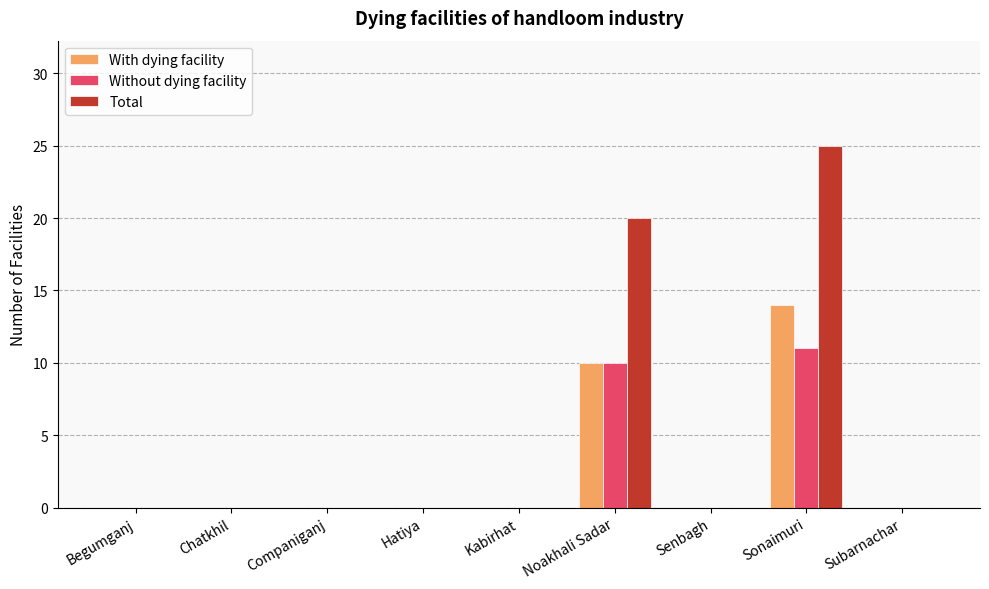

What is the highest value of the With dying facility series?

14